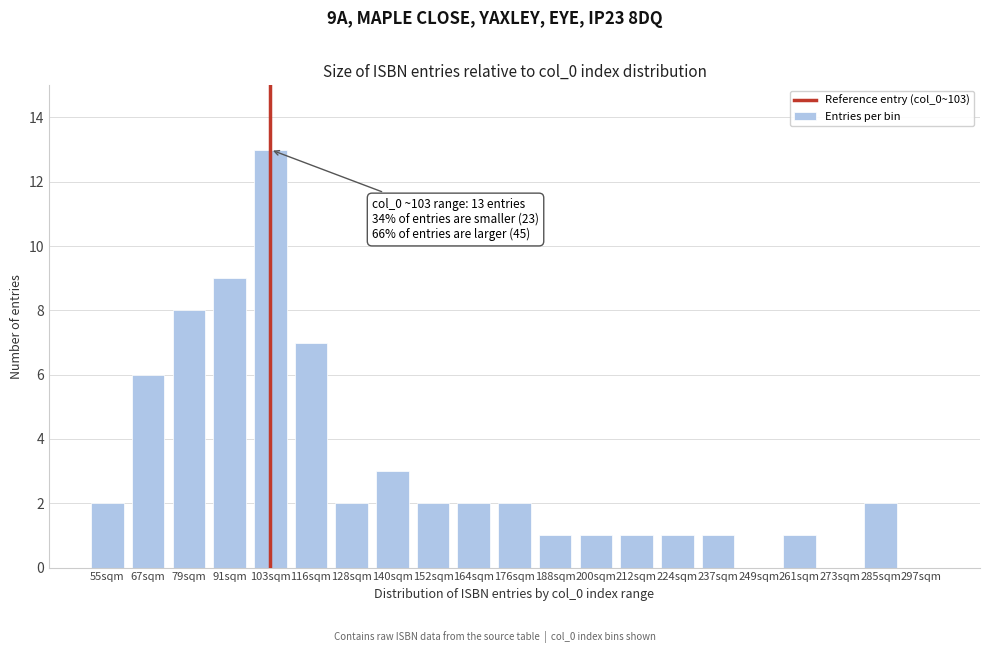

Reading left to right, extract all data points from this chart.

55sqm=2	67sqm=6	79sqm=8	91sqm=9	103sqm=13	116sqm=7	128sqm=2	140sqm=3	152sqm=2	164sqm=2	176sqm=2	188sqm=1	200sqm=1	212sqm=1	224sqm=1	237sqm=1	249sqm=0	261sqm=1	273sqm=0	285sqm=2	297sqm=0